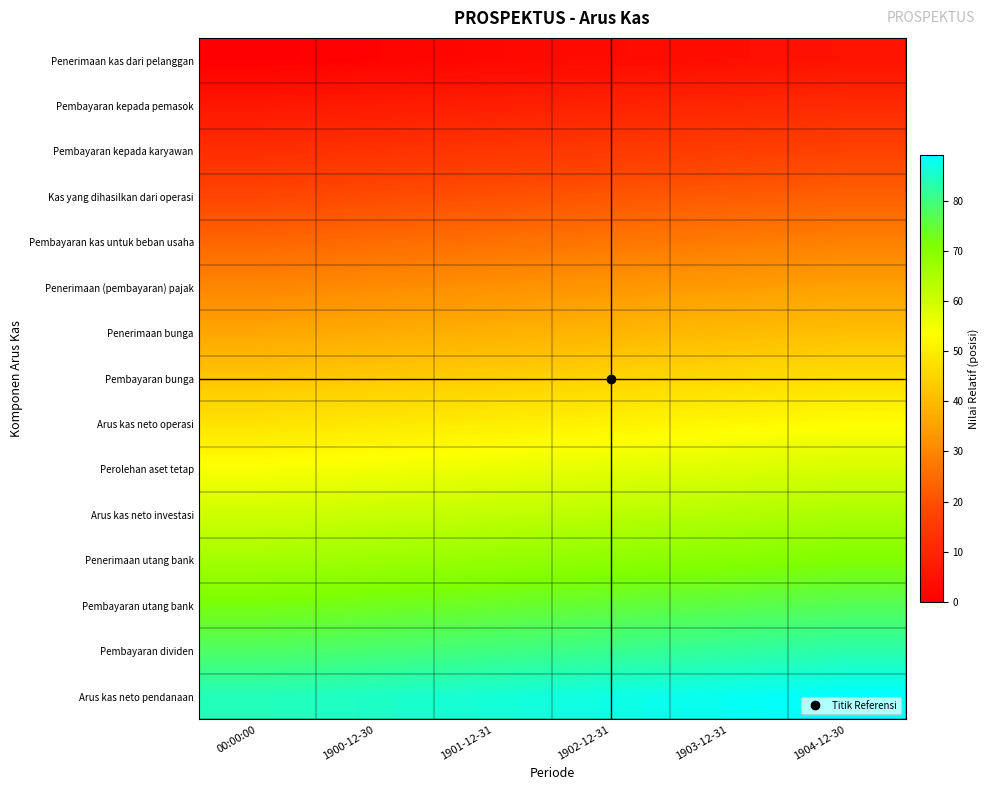

Reading right to left, list all the values displayed in this chart.

Penerimaan kas dari pelanggan: 1904-12-30=5	1903-12-31=4	1902-12-31=3	1901-12-31=2	1900-12-30=1	00:00:00=0
Pembayaran kepada pemasok: 1904-12-30=11	1903-12-31=10	1902-12-31=9	1901-12-31=8	1900-12-30=7	00:00:00=6
Pembayaran kepada karyawan: 1904-12-30=17	1903-12-31=16	1902-12-31=15	1901-12-31=14	1900-12-30=13	00:00:00=12
Kas yang dihasilkan dari operasi: 1904-12-30=23	1903-12-31=22	1902-12-31=21	1901-12-31=20	1900-12-30=19	00:00:00=18
Pembayaran kas untuk beban usaha: 1904-12-30=29	1903-12-31=28	1902-12-31=27	1901-12-31=26	1900-12-30=25	00:00:00=24
Penerimaan (pembayaran) pajak: 1904-12-30=35	1903-12-31=34	1902-12-31=33	1901-12-31=32	1900-12-30=31	00:00:00=30
Penerimaan bunga: 1904-12-30=41	1903-12-31=40	1902-12-31=39	1901-12-31=38	1900-12-30=37	00:00:00=36
Pembayaran bunga: 1904-12-30=47	1903-12-31=46	1902-12-31=45	1901-12-31=44	1900-12-30=43	00:00:00=42
Arus kas neto operasi: 1904-12-30=53	1903-12-31=52	1902-12-31=51	1901-12-31=50	1900-12-30=49	00:00:00=48
Perolehan aset tetap: 1904-12-30=59	1903-12-31=58	1902-12-31=57	1901-12-31=56	1900-12-30=55	00:00:00=54
Arus kas neto investasi: 1904-12-30=65	1903-12-31=64	1902-12-31=63	1901-12-31=62	1900-12-30=61	00:00:00=60
Penerimaan utang bank: 1904-12-30=71	1903-12-31=70	1902-12-31=69	1901-12-31=68	1900-12-30=67	00:00:00=66
Pembayaran utang bank: 1904-12-30=77	1903-12-31=76	1902-12-31=75	1901-12-31=74	1900-12-30=73	00:00:00=72
Pembayaran dividen: 1904-12-30=83	1903-12-31=82	1902-12-31=81	1901-12-31=80	1900-12-30=79	00:00:00=78
Arus kas neto pendanaan: 1904-12-30=89	1903-12-31=88	1902-12-31=87	1901-12-31=86	1900-12-30=85	00:00:00=84